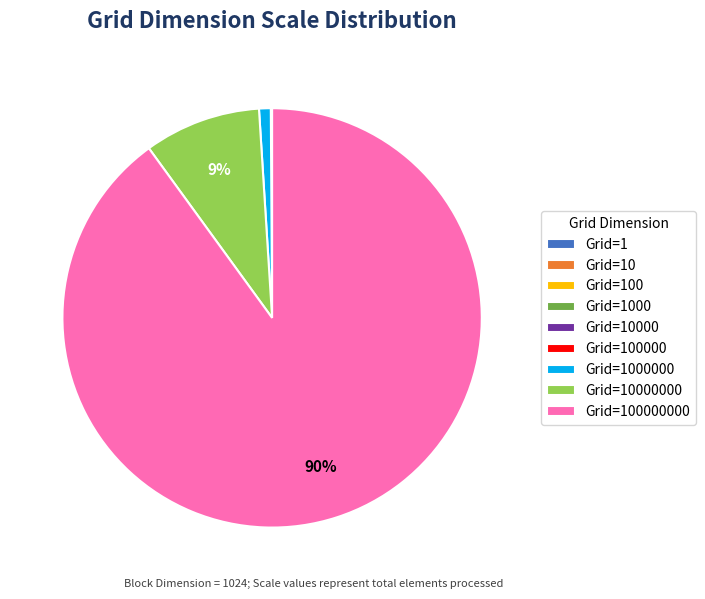

Does any single category account for the majority?

Yes